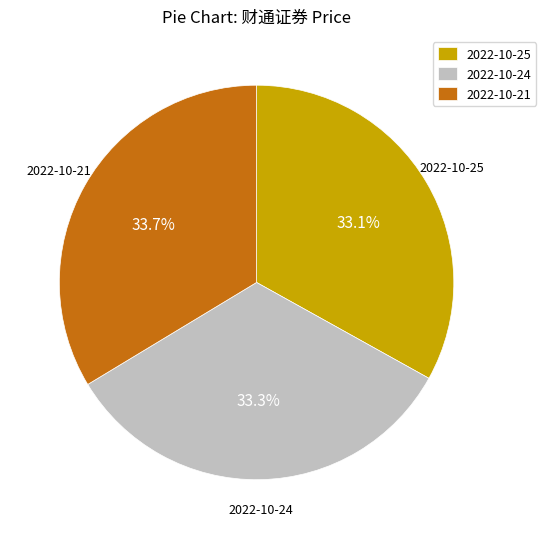

True or false: 2022-10-25 accounts for 26% of the total.

False